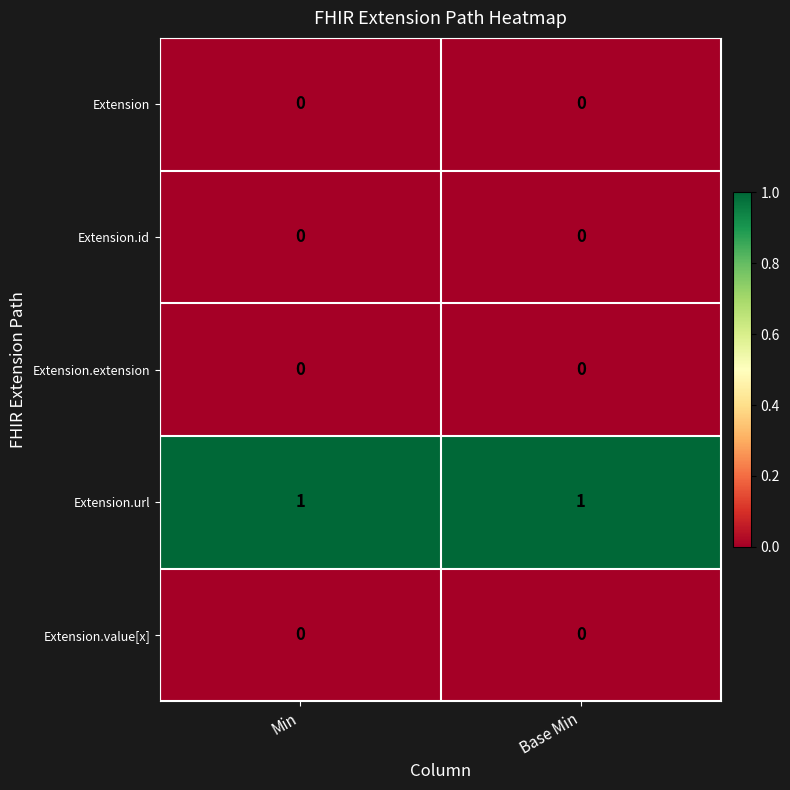

Which series has the largest total across all categories?

Extension.url